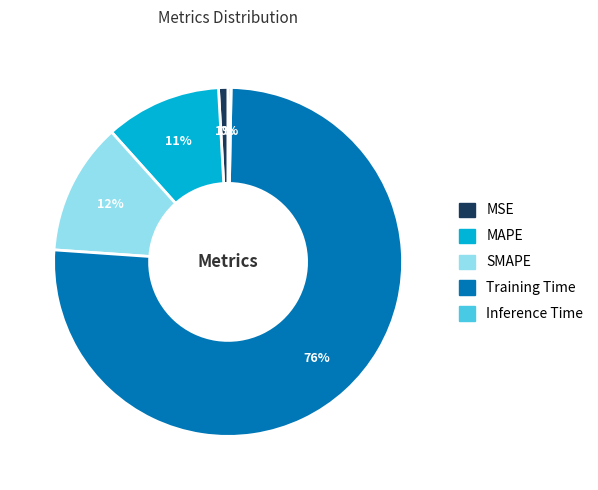

Which has a higher value, Training Time or MAPE?

Training Time